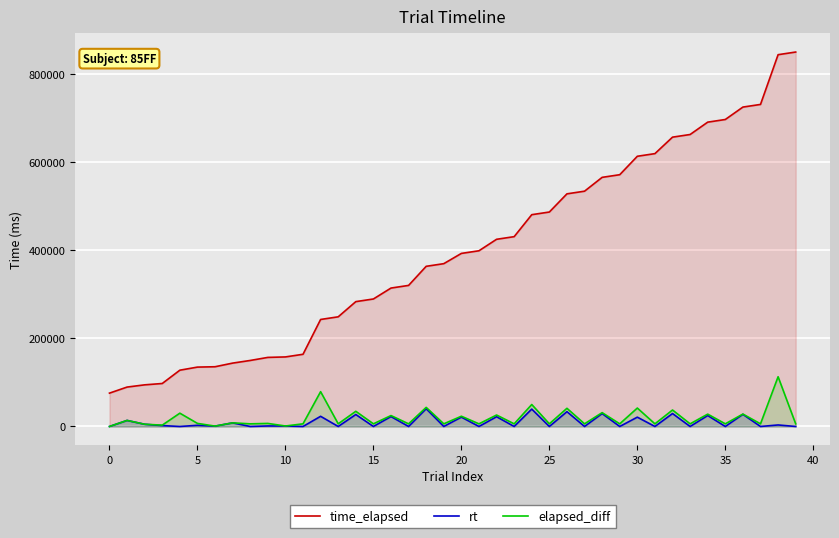

At which label is elapsed_diff closest to 56470?

24